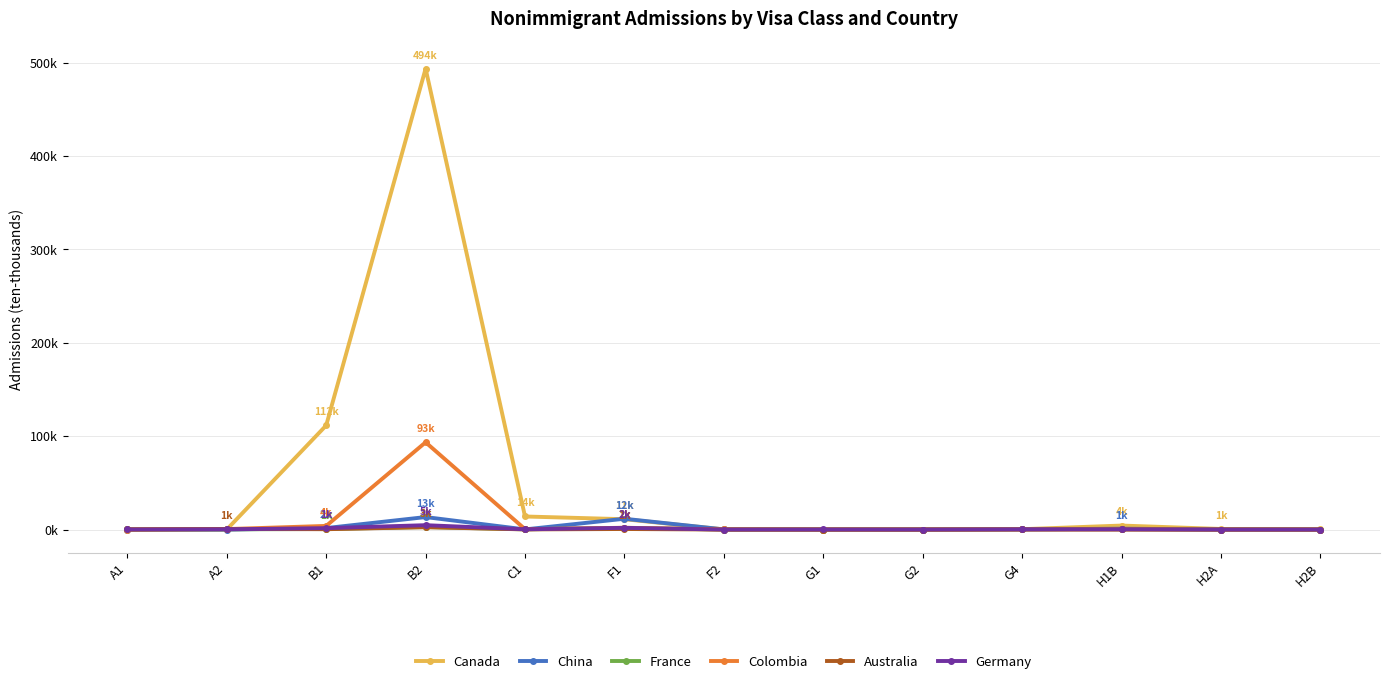

What are all the series names shown in the legend?

Canada, China, France, Colombia, Australia, Germany